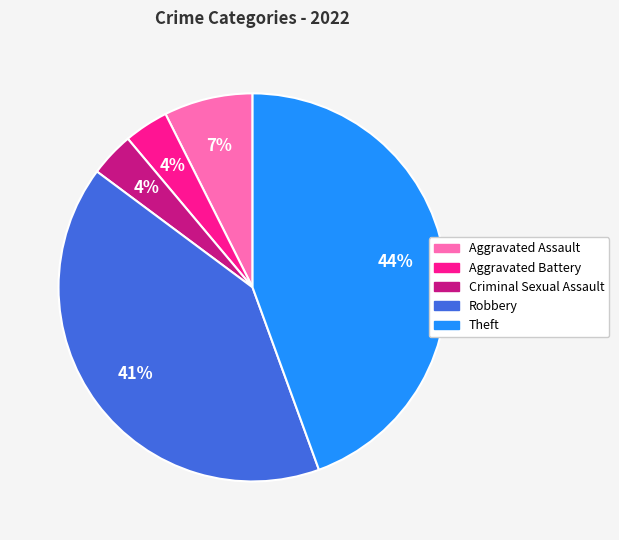

Do Criminal Sexual Assault and Robbery together represent more than half of the pie?

No